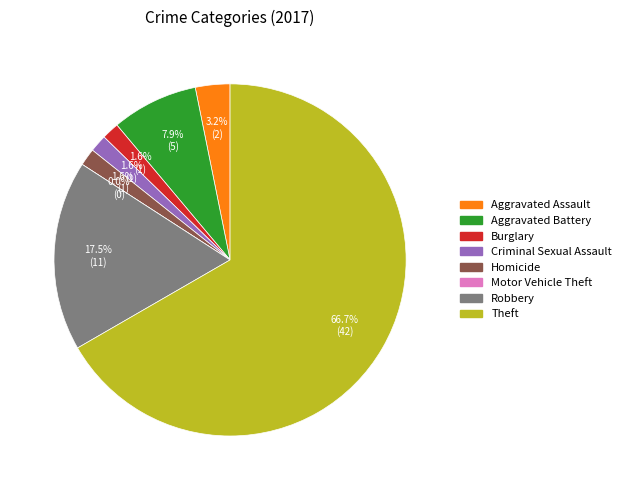

To the nearest percent, what is the average slice percentage?

12%